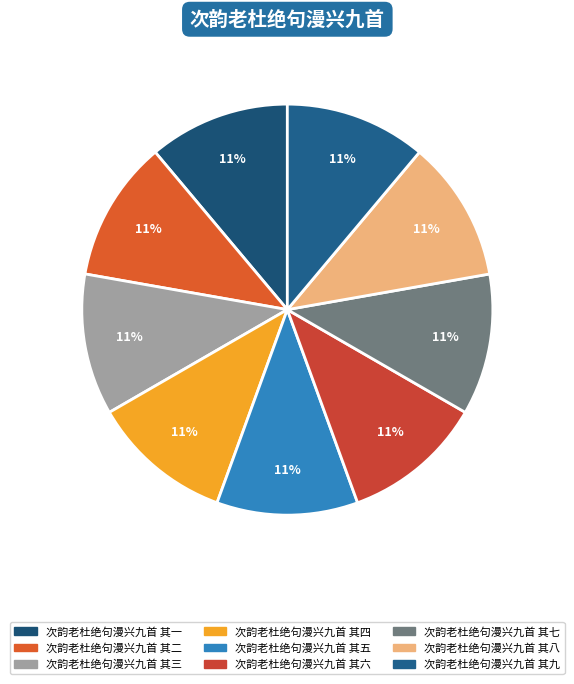

What is the largest slice in the pie chart?

次韵老杜绝句漫兴九首 其九